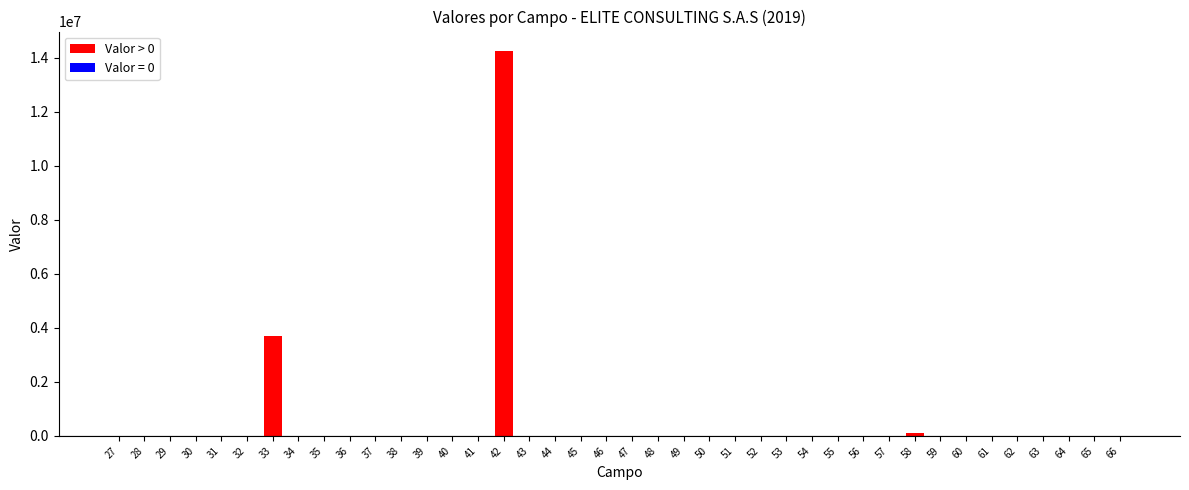

Reading right to left, transcribe all the data shown in this chart.

0	0	0	0	0	0	0	0	109000	0	0	0	0	0	0	0	0	0	0	0	0	0	0	0	14260000	0	0	0	0	0	0	0	0	3706000	0	0	0	0	0	0